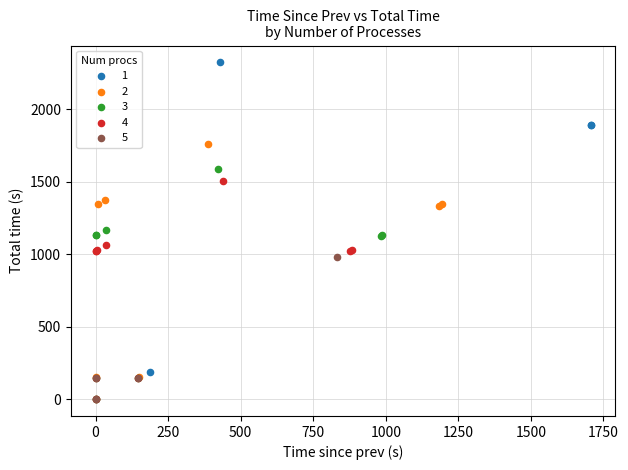

Which series has the largest Y range (max minus min)?

1